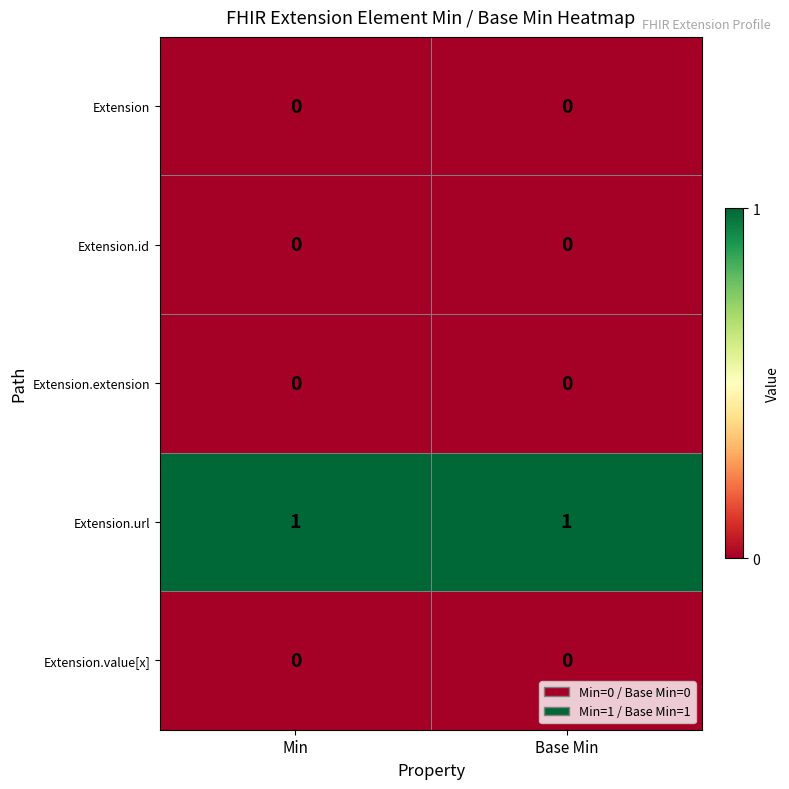

Is it true that Extension.extension equals 0 at Base Min?

True